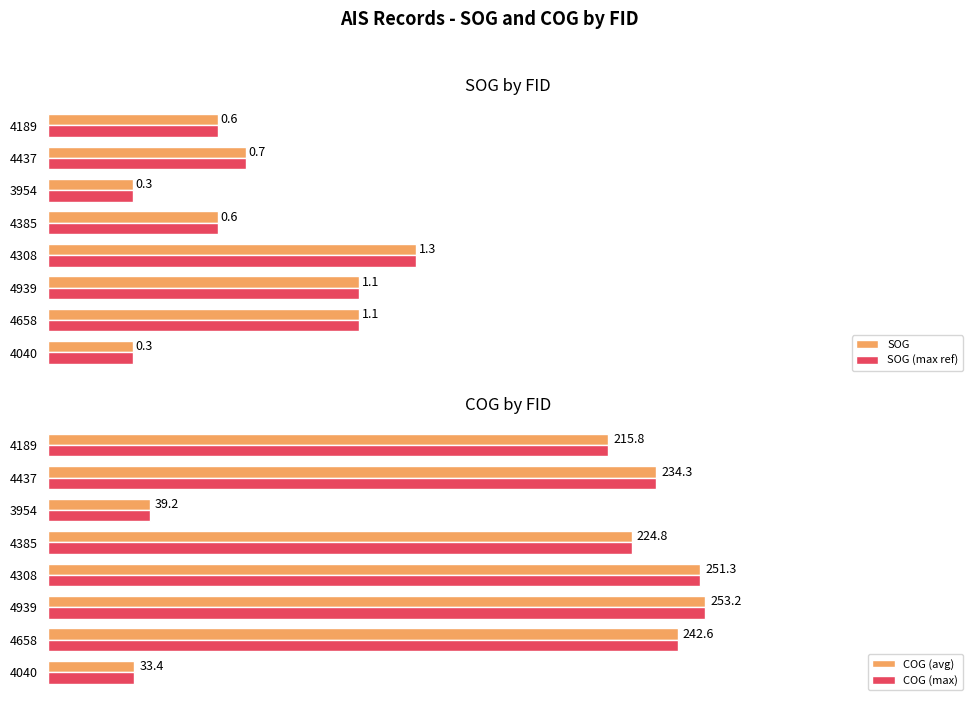

What is the value of the COG (avg) bar at the 6th from the left?

39.2